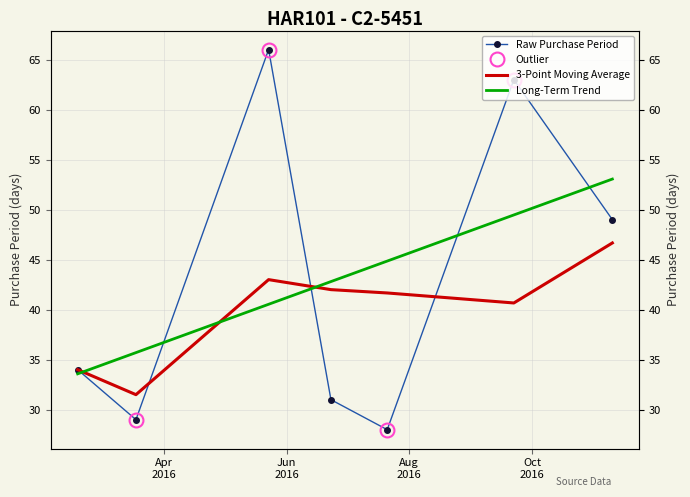

What is the greatest value displayed?

66.0